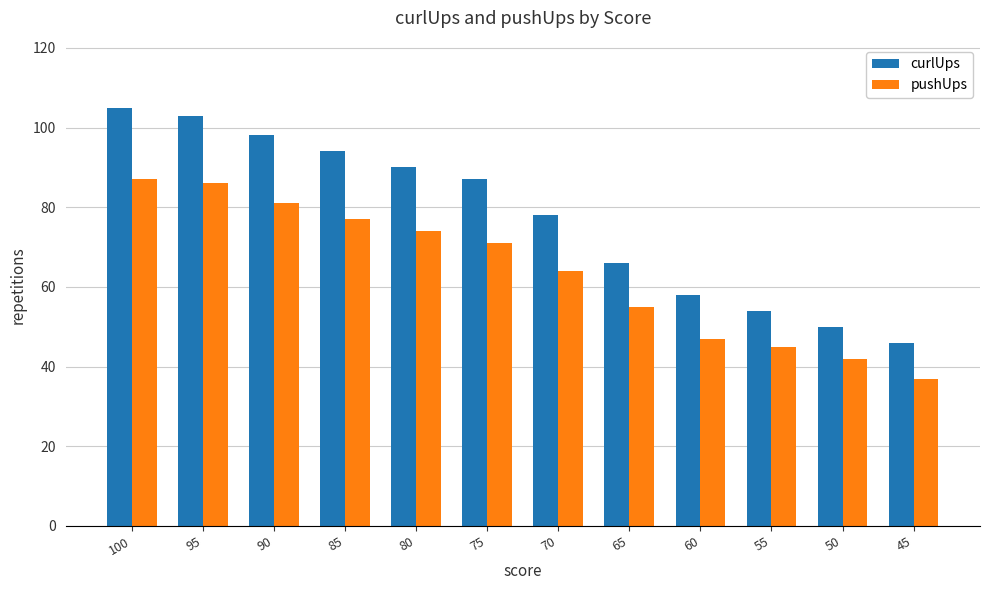

True or false: curlUps has a value of 111 at 65.

False